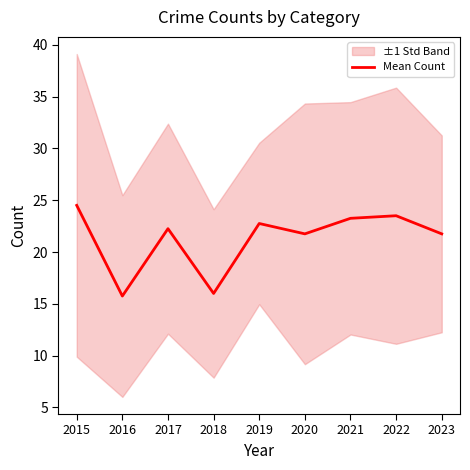

What is the value of the 8th point from the left?

23.5